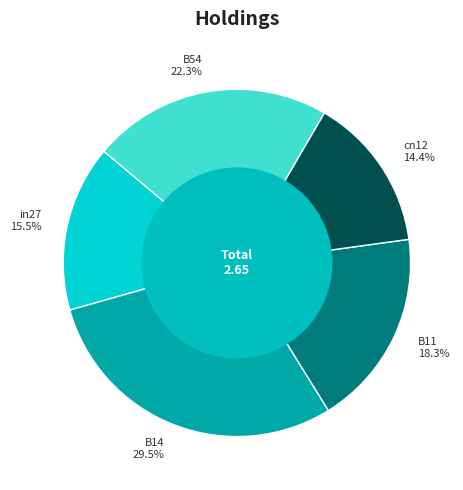

To the nearest percent, what percentage of the pie is B54?

22%